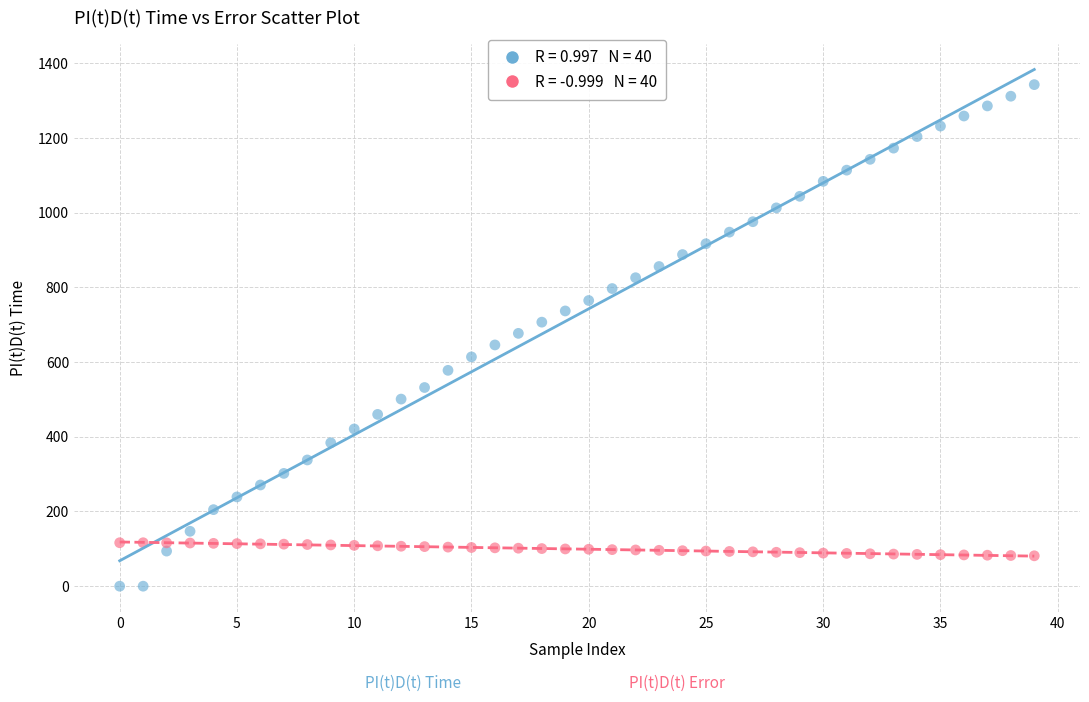

Across all data points, what is the range of Y values (max minus min)?

1343.0